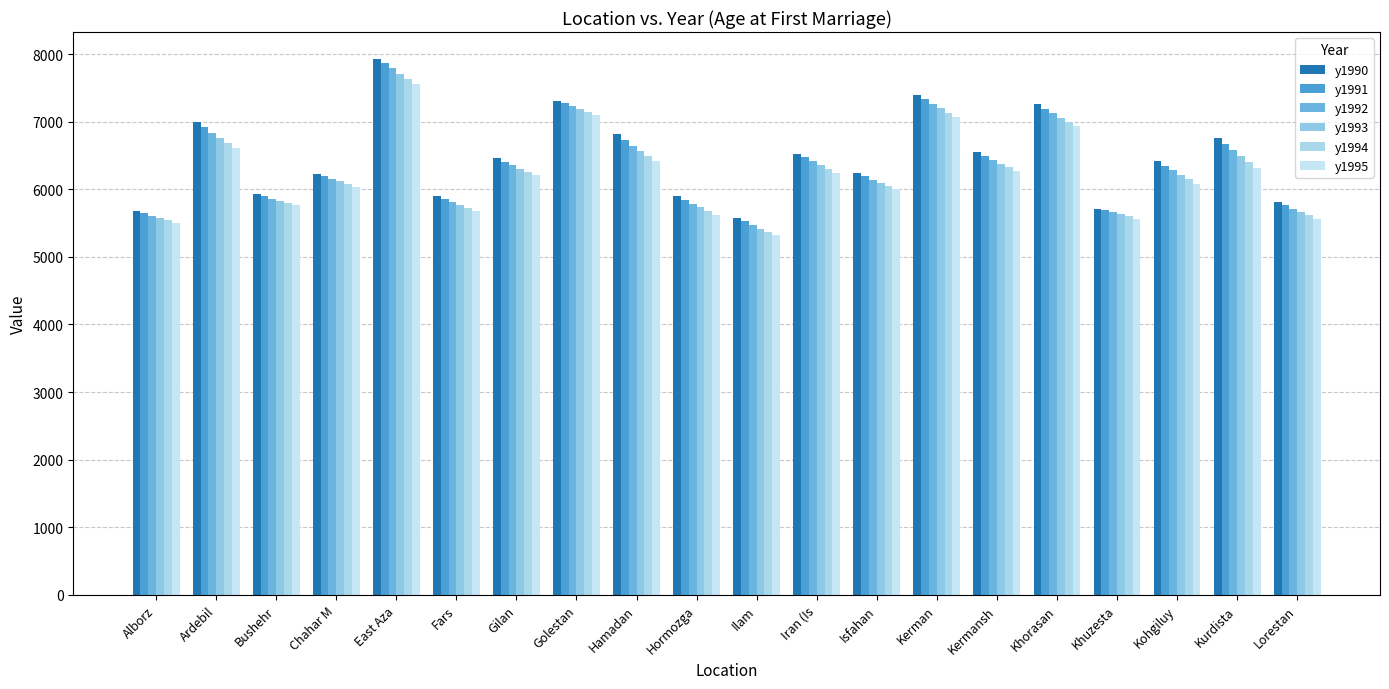

Reading right to left, transcribe all the data shown in this chart.

y1990: 5819	6766	6414	5716	7256	6547	7399	6242	6528	5583	5895	6812	7309	6458	5898	7931	6234	5936	6991	5674
y1991: 5766	6673	6350	5693	7191	6493	7333	6190	6472	5524	5842	6729	7271	6405	5854	7862	6199	5900	6916	5643
y1992: 5713	6581	6284	5665	7124	6438	7266	6139	6414	5467	5787	6647	7231	6353	5810	7788	6160	5863	6839	5610
y1993: 5662	6491	6216	5633	7057	6382	7199	6089	6355	5415	5733	6567	7189	6303	5766	7713	6119	5827	6763	5576
y1994: 5613	6404	6148	5599	6993	6327	7135	6042	6299	5368	5679	6489	7146	6256	5724	7638	6076	5793	6687	5541
y1995: 5568	6322	6082	5564	6931	6273	7073	6001	6246	5327	5627	6417	7101	6215	5684	7564	6034	5762	6613	5507